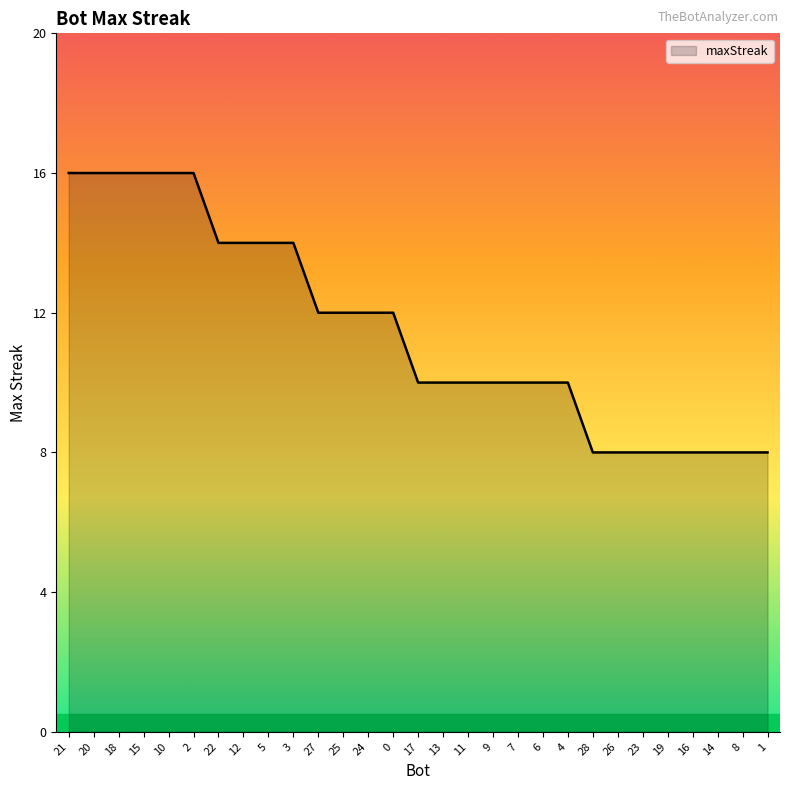

What is the difference between the values at 11 and 3?

4